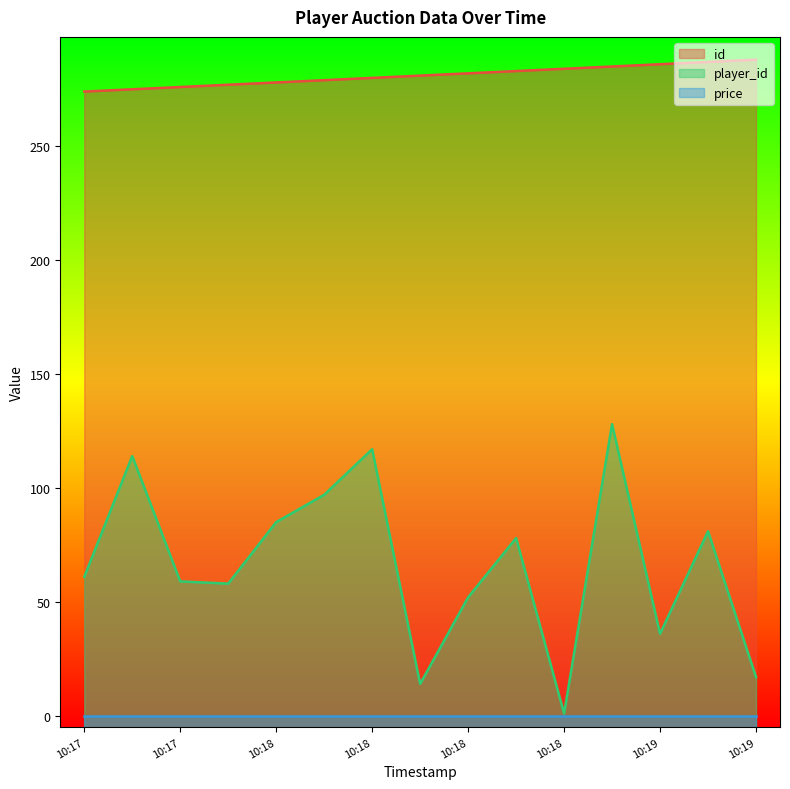

At which category does the chart reach its peak across all series?

10:19